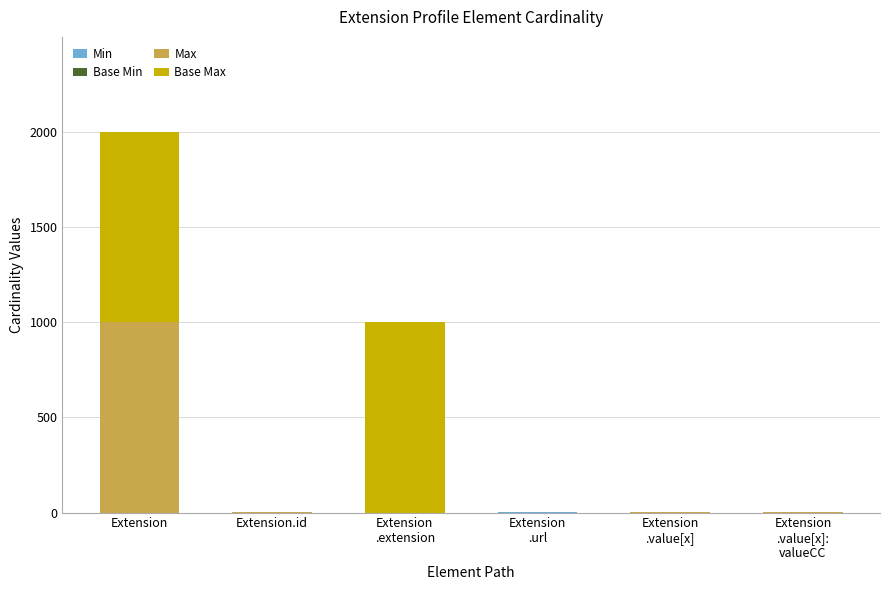

At which category is the sum across all series the highest?

Extension